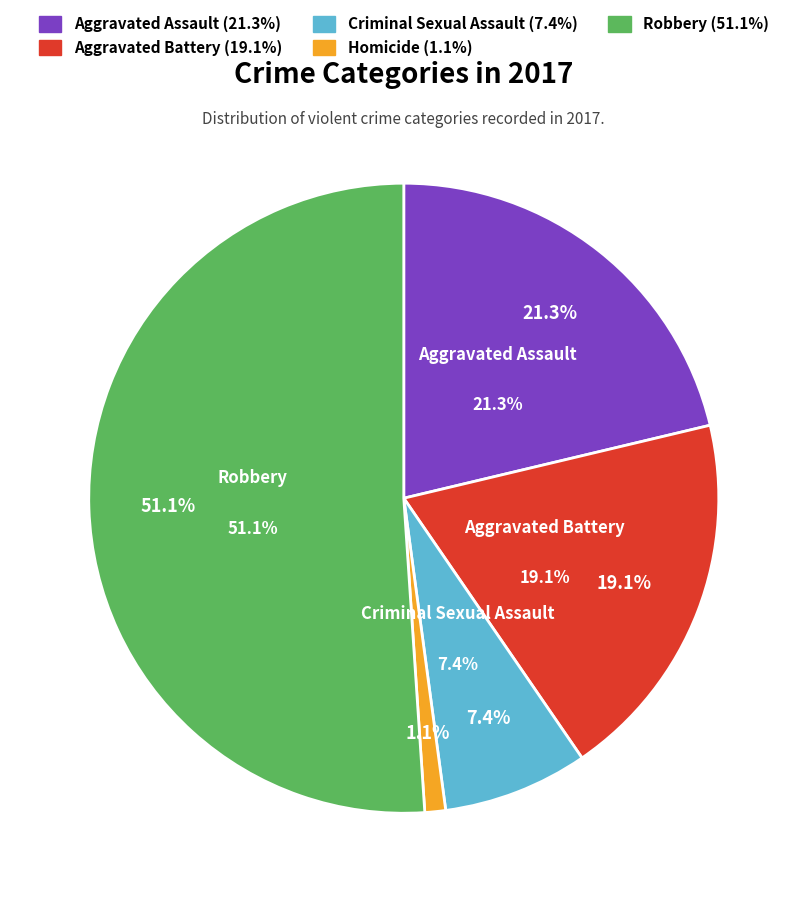

How many slices are in this pie chart?

5